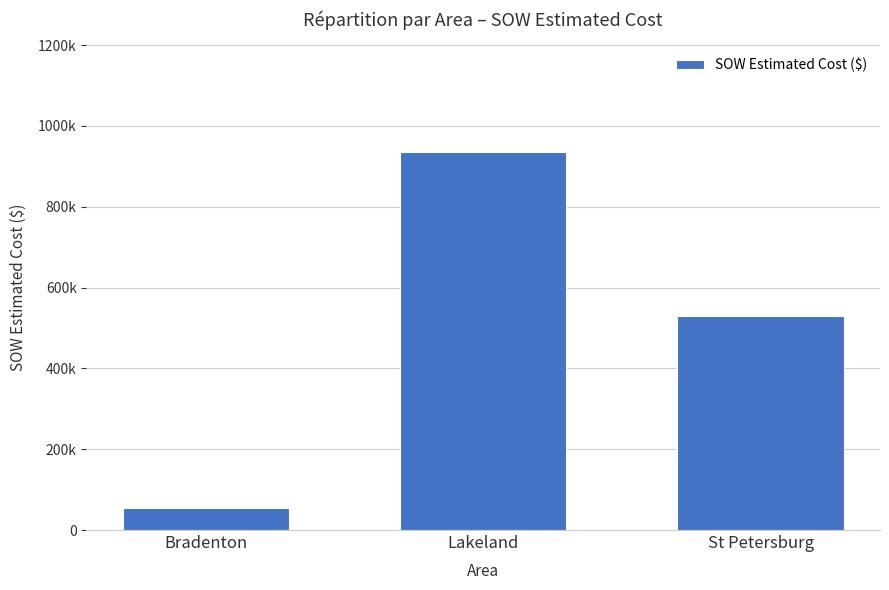

Reading left to right, list all the values displayed in this chart.

55089.0	934396.3	529134.5